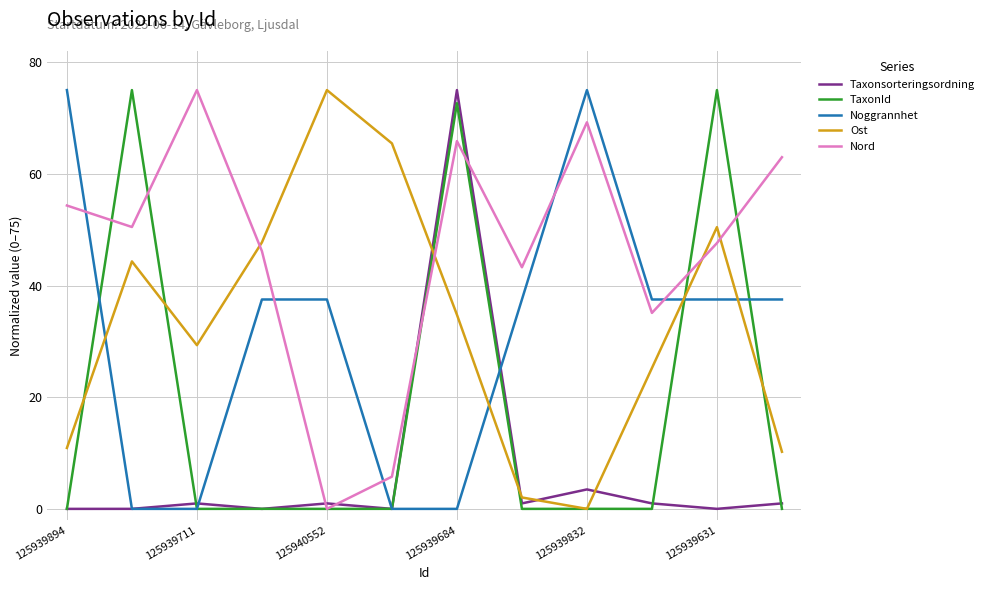

True or false: Ost and Nord cross at least once.

True